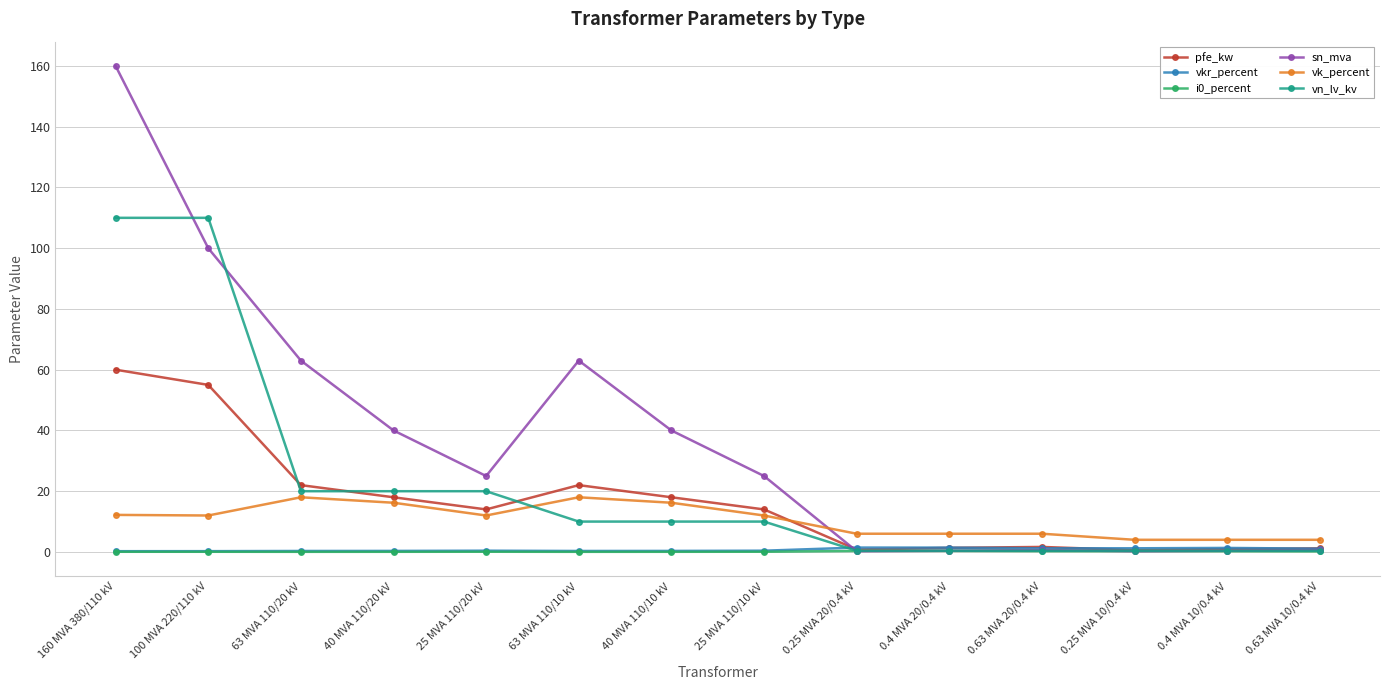

At which category is the sum across all series the highest?

160 MVA 380/110 kV